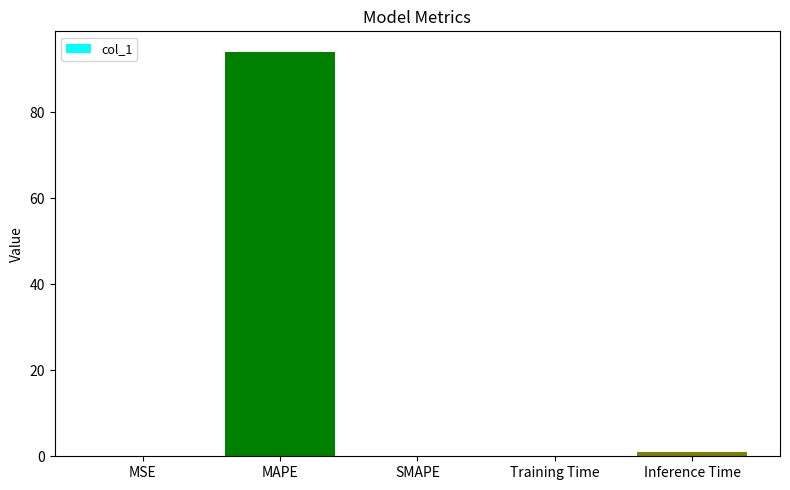

What is the maximum value shown in the chart?

94.1